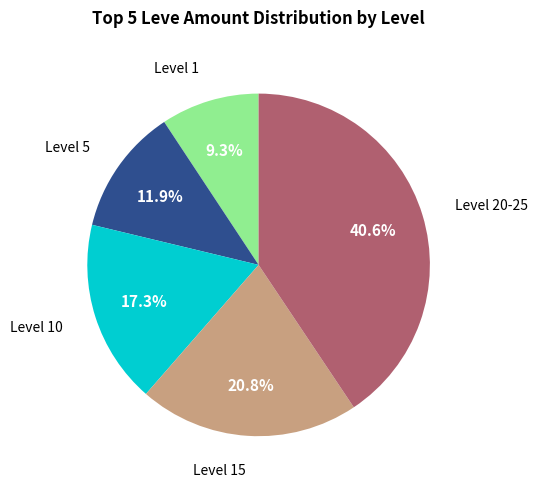

To the nearest percent, what is the difference between the largest and smallest slice percentages?

31%